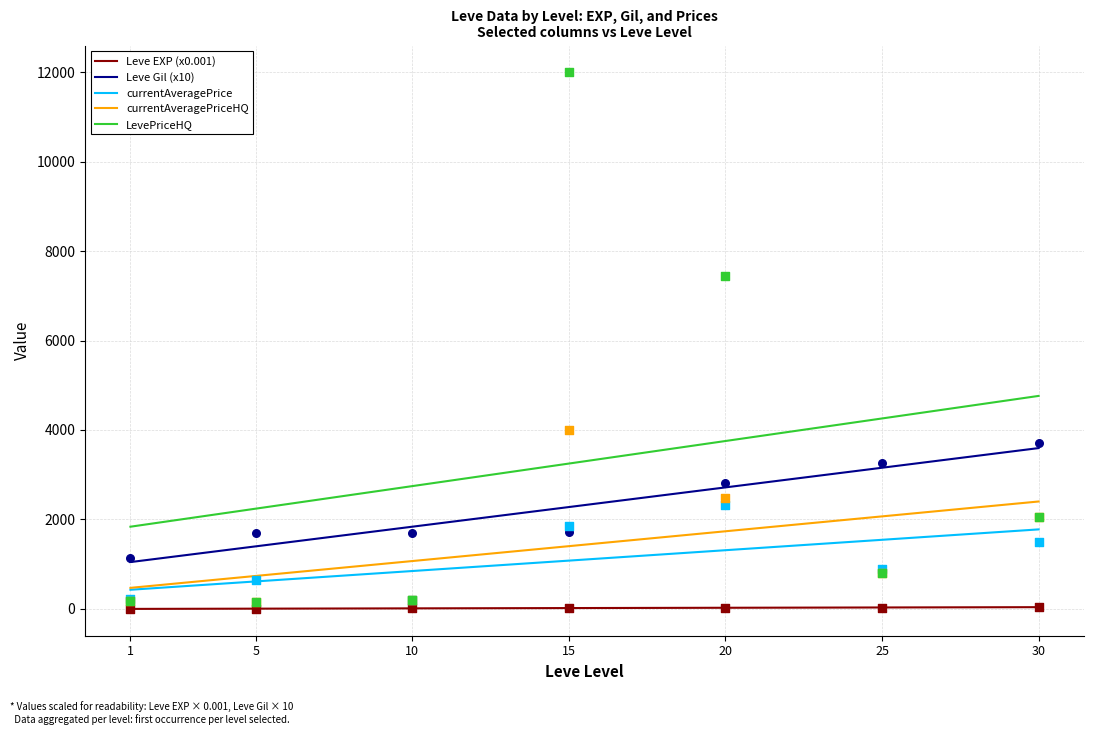

Which series has the largest total across all categories?

LevePriceHQ